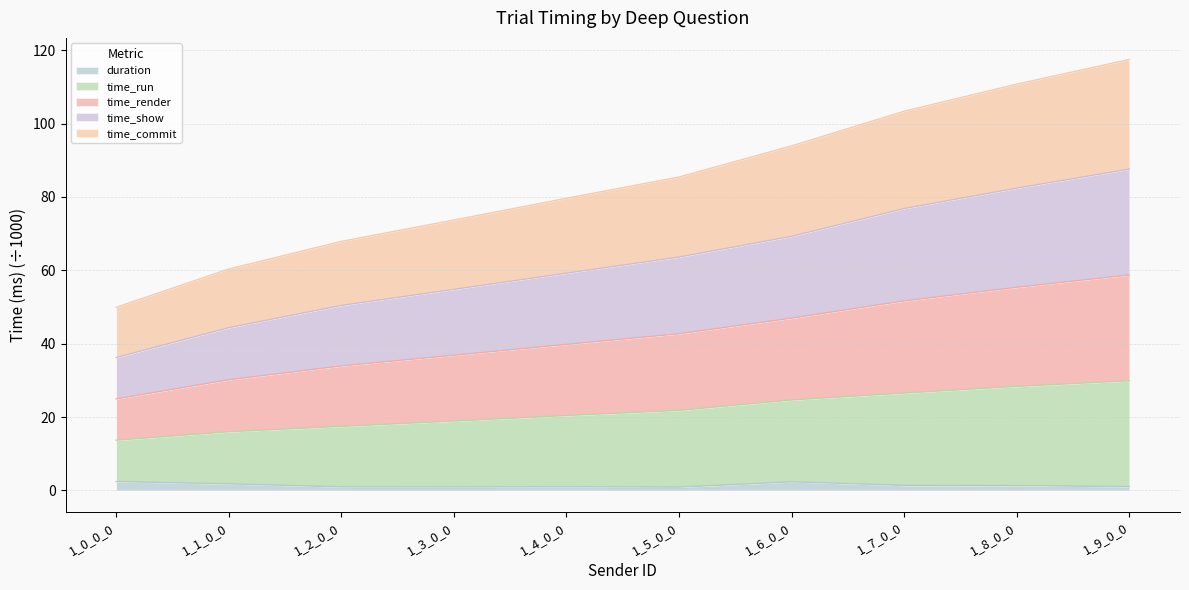

Is it true that duration equals 1.4 at 1_7_0_0?

True